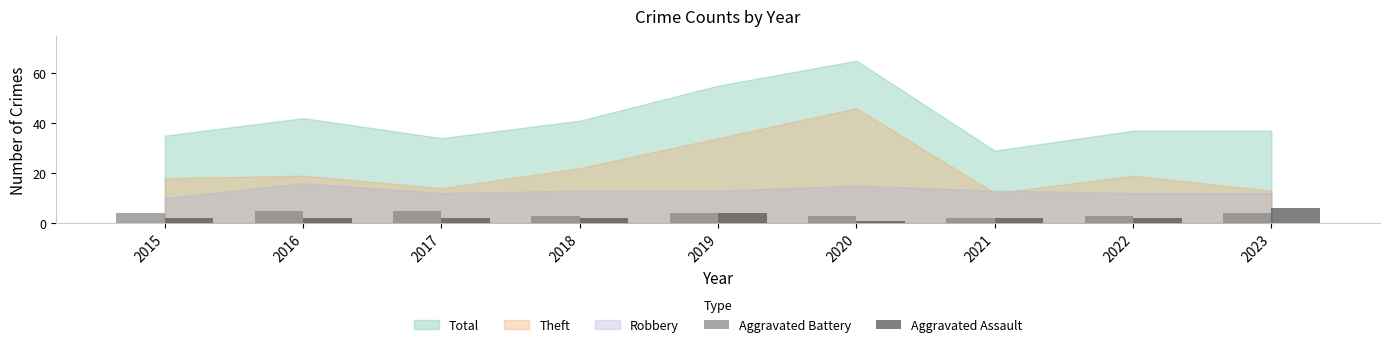

The value of Aggravated Assault at 2022 is 2. True or false?

True